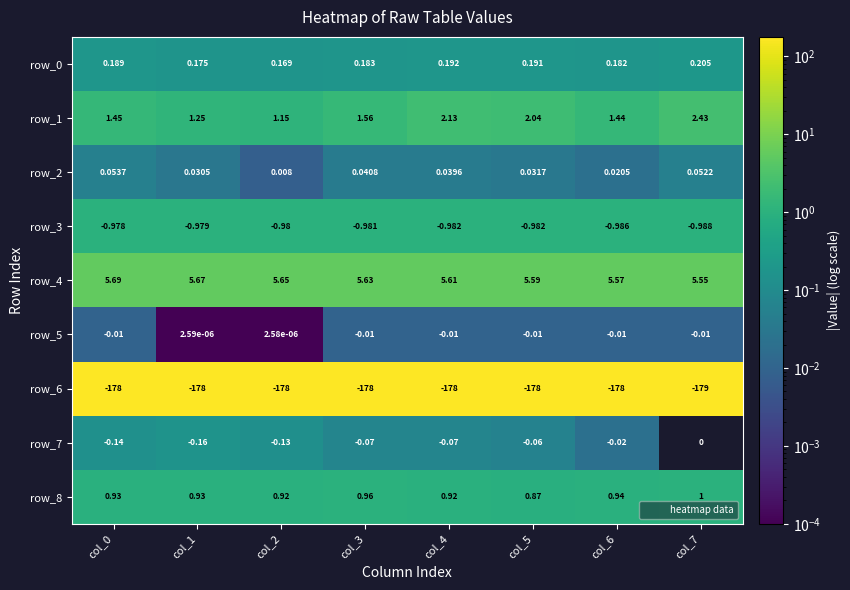

What is the average value of the row_1 series?

1.7